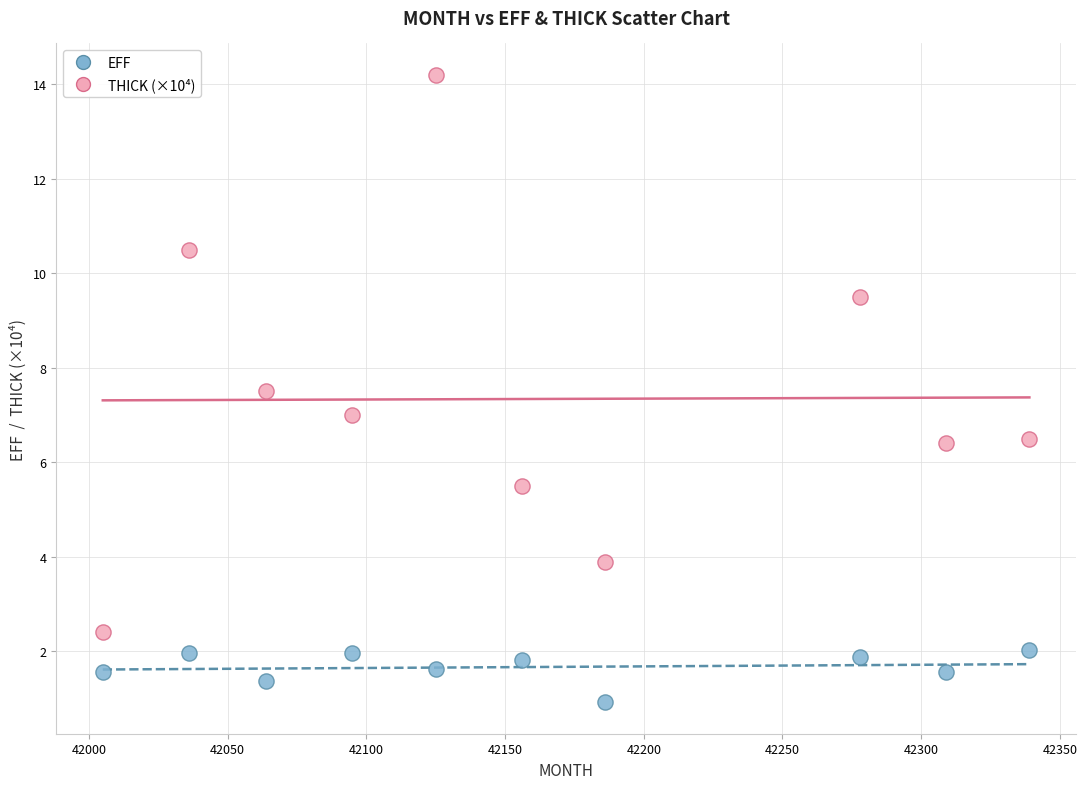

Across all data points, what is the range of Y values (max minus min)?

13.3